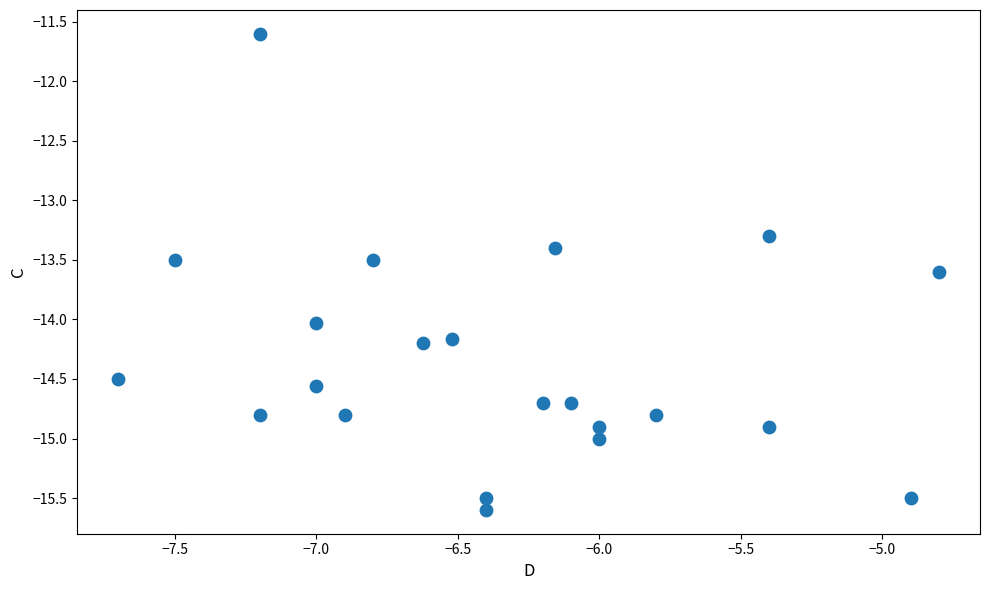

What Y value in the scatter plot is closest to -13?

-13.3